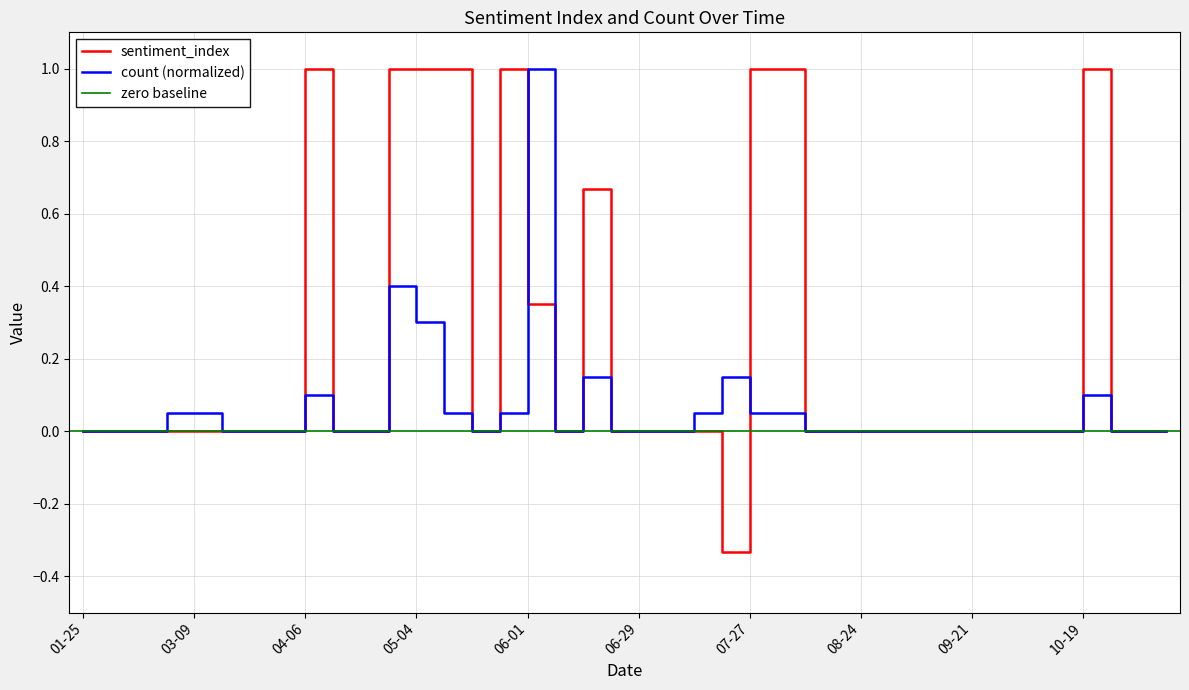

How many interior local peaks does the count series have?

6